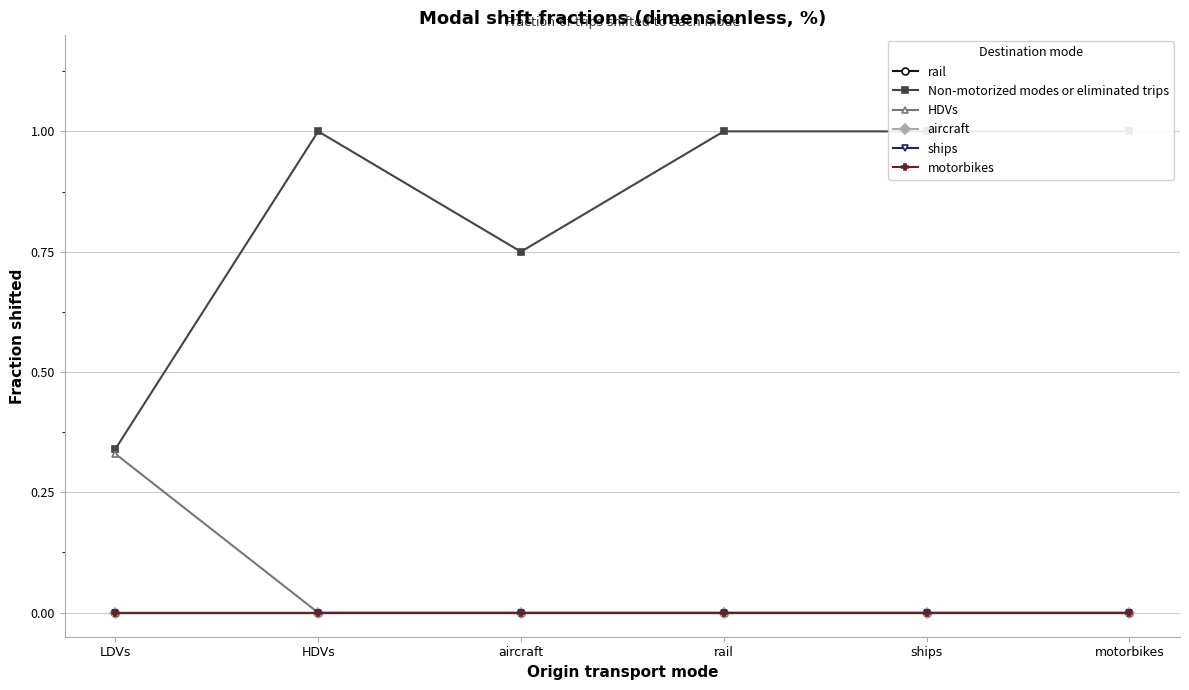

How many values in HDVs are above zero?

1